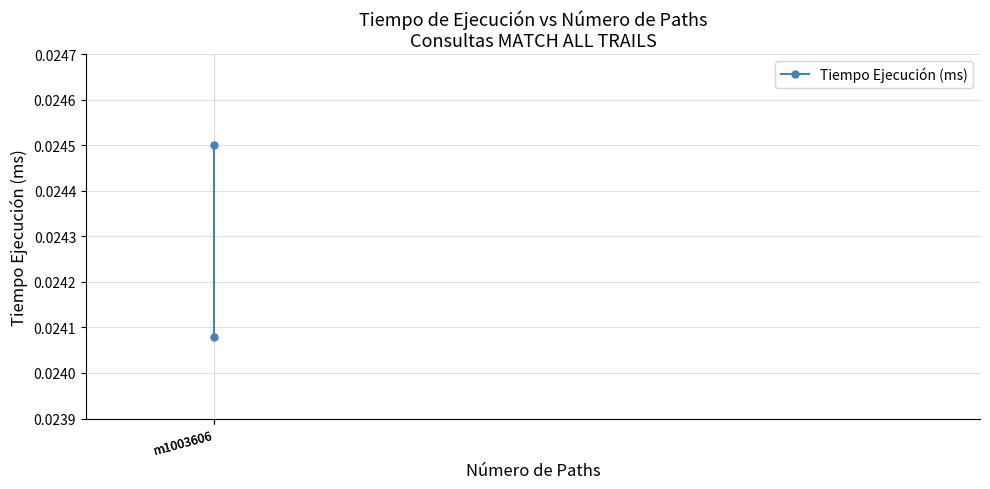

Which category has the highest value across all series?

m1003606